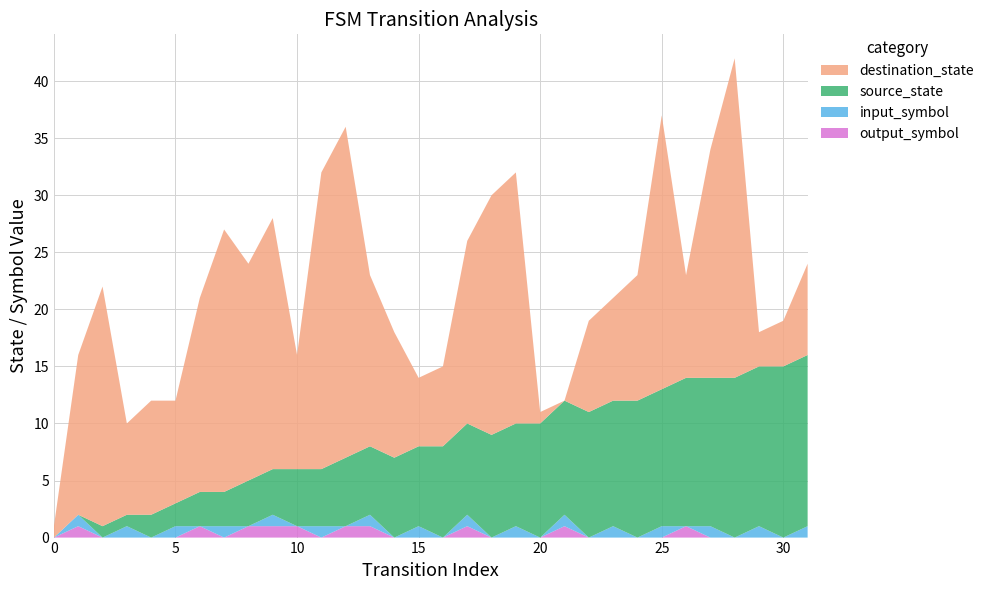

Reading left to right, list all the values displayed in this chart.

source_state: 0=0	1=0	2=1	3=1	4=2	5=2	6=3	7=3	8=4	9=4	10=5	11=5	12=6	13=6	14=7	15=7	16=8	17=8	18=9	19=9	20=10	21=10	22=11	23=11	24=12	25=12	26=13	27=13	28=14	29=14	30=15	31=15
destination_state: 0=1	1=14	2=21	3=8	4=10	5=9	6=17	7=23	8=19	9=22	10=10	11=26	12=29	13=15	14=11	15=6	16=7	17=16	18=21	19=22	20=1	21=0	22=8	23=9	24=11	25=24	26=9	27=20	28=28	29=3	30=4	31=8
input_num: 0=0	1=1	2=0	3=1	4=0	5=1	6=0	7=1	8=0	9=1	10=0	11=1	12=0	13=1	14=0	15=1	16=0	17=1	18=0	19=1	20=0	21=1	22=0	23=1	24=0	25=1	26=0	27=1	28=0	29=1	30=0	31=1
output_num: 0=0	1=1	2=0	3=0	4=0	5=0	6=1	7=0	8=1	9=1	10=1	11=0	12=1	13=1	14=0	15=0	16=0	17=1	18=0	19=0	20=0	21=1	22=0	23=0	24=0	25=0	26=1	27=0	28=0	29=0	30=0	31=0